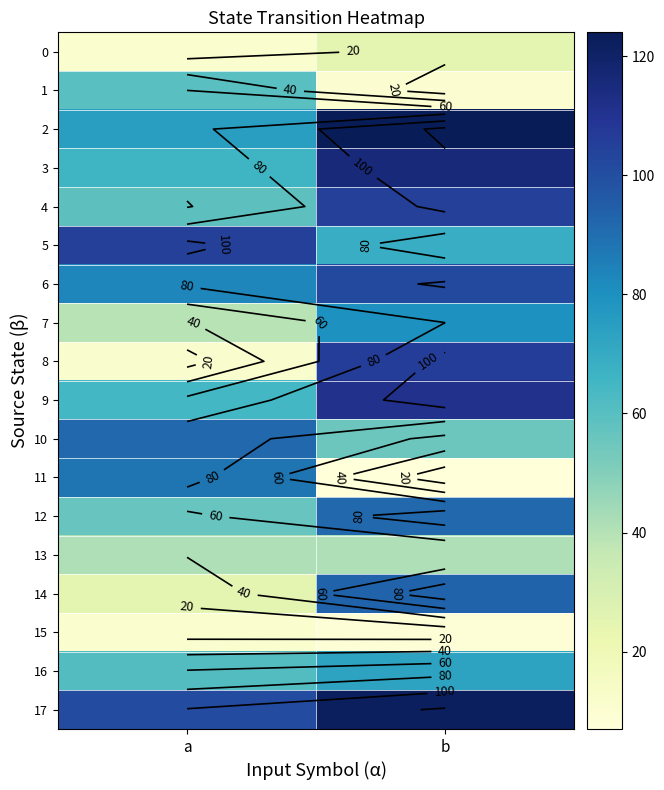

What is the sum of all 1 values?

70